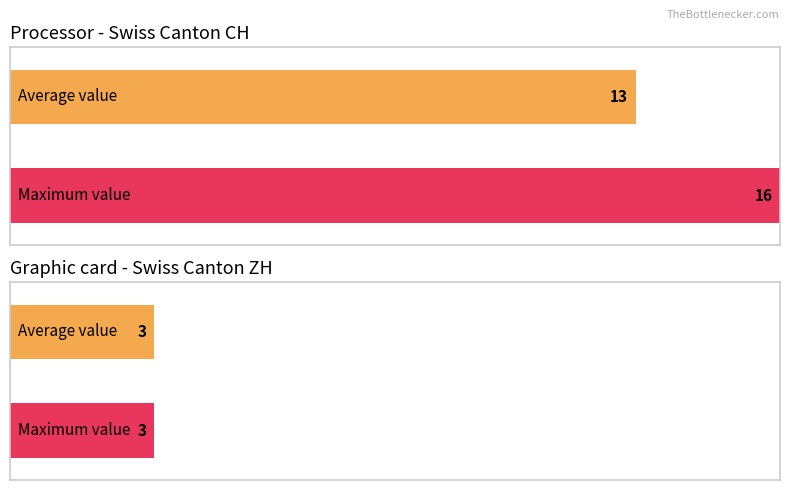

Between CH and ZH, which series saw the biggest shift?

Maximum utilization